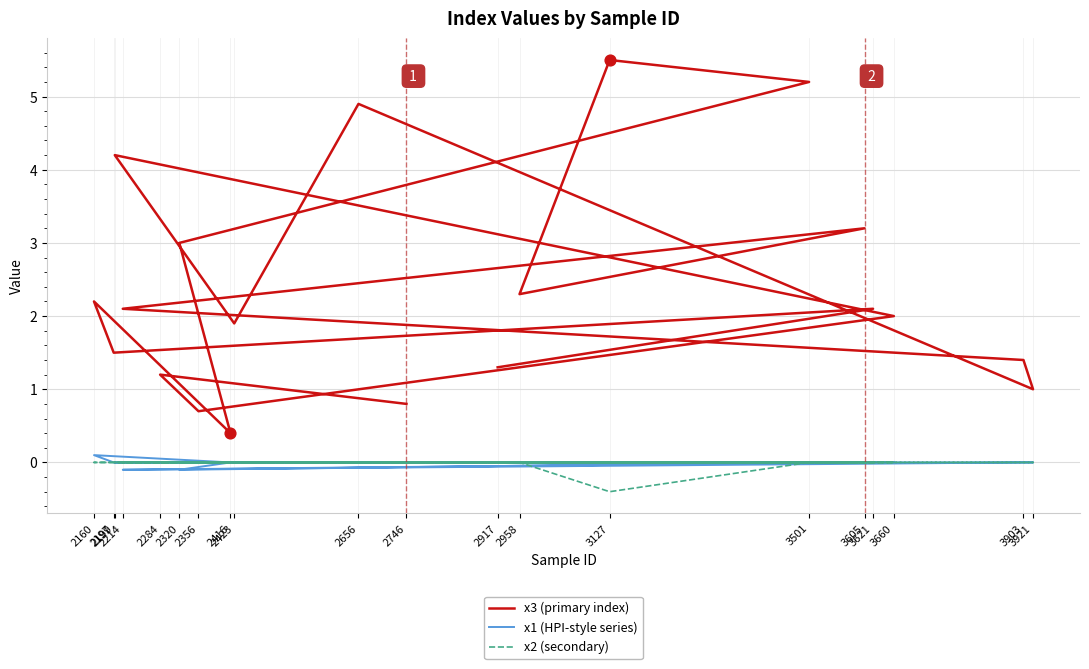

Which series has the largest Y range (max minus min)?

x3 (primary index)